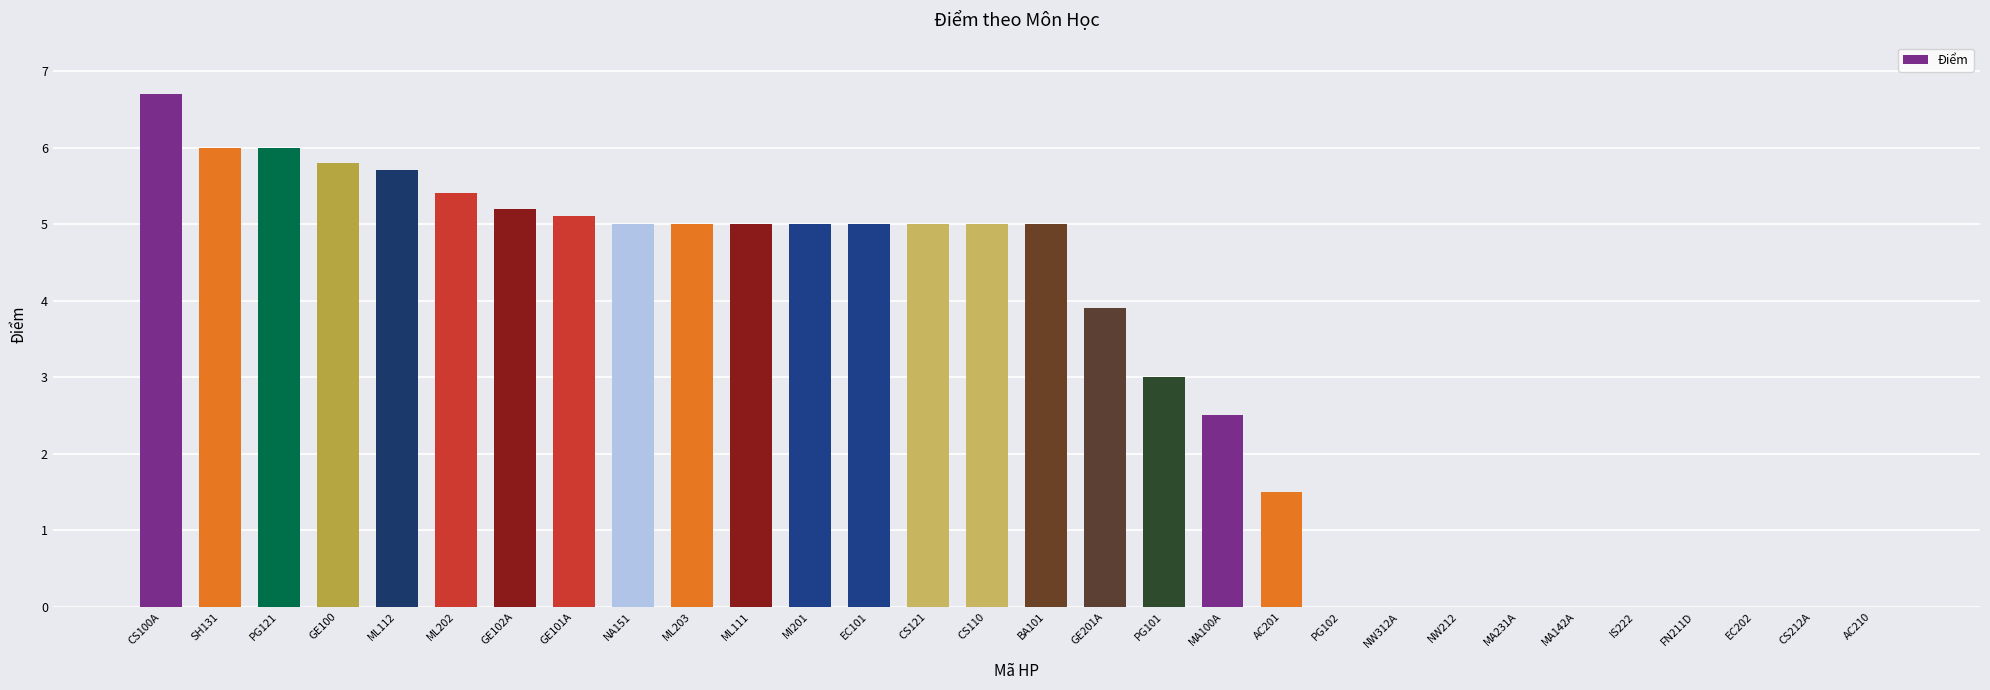

What is the change in value from GE100 to FN211D?

-5.8